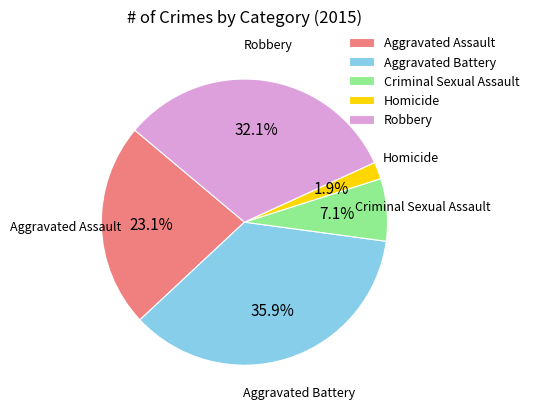

What is the smallest slice in the pie chart?

Homicide